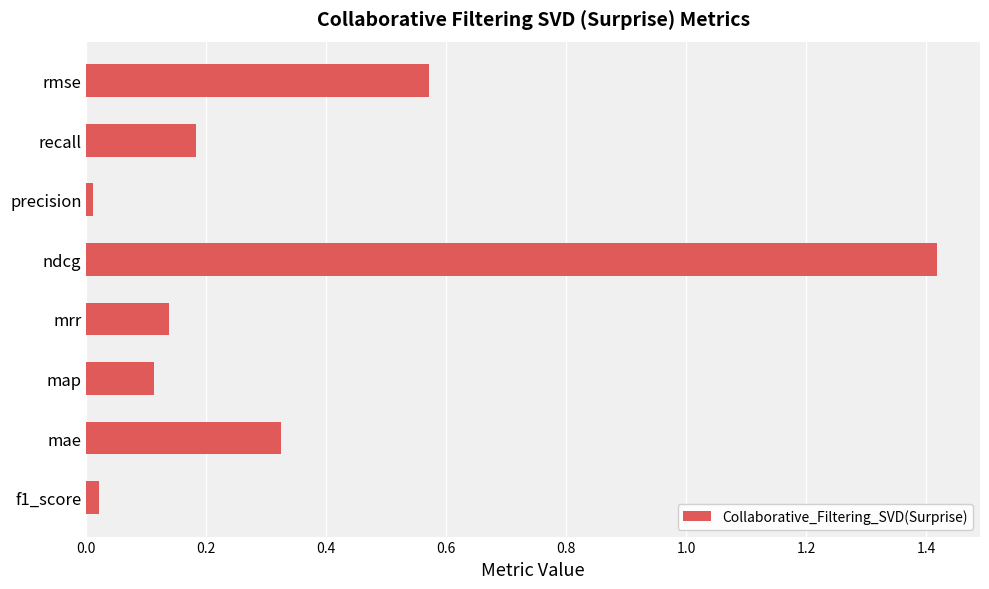

Between recall and mrr, which is larger?

recall